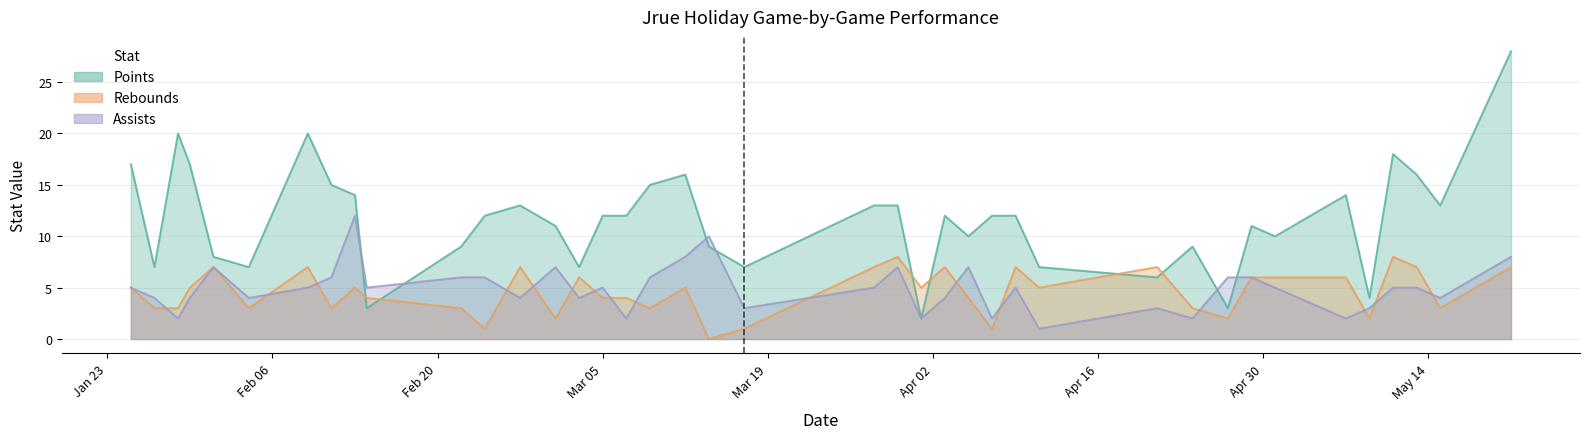

What is the value of the assists point at the 33rd from the left?

6